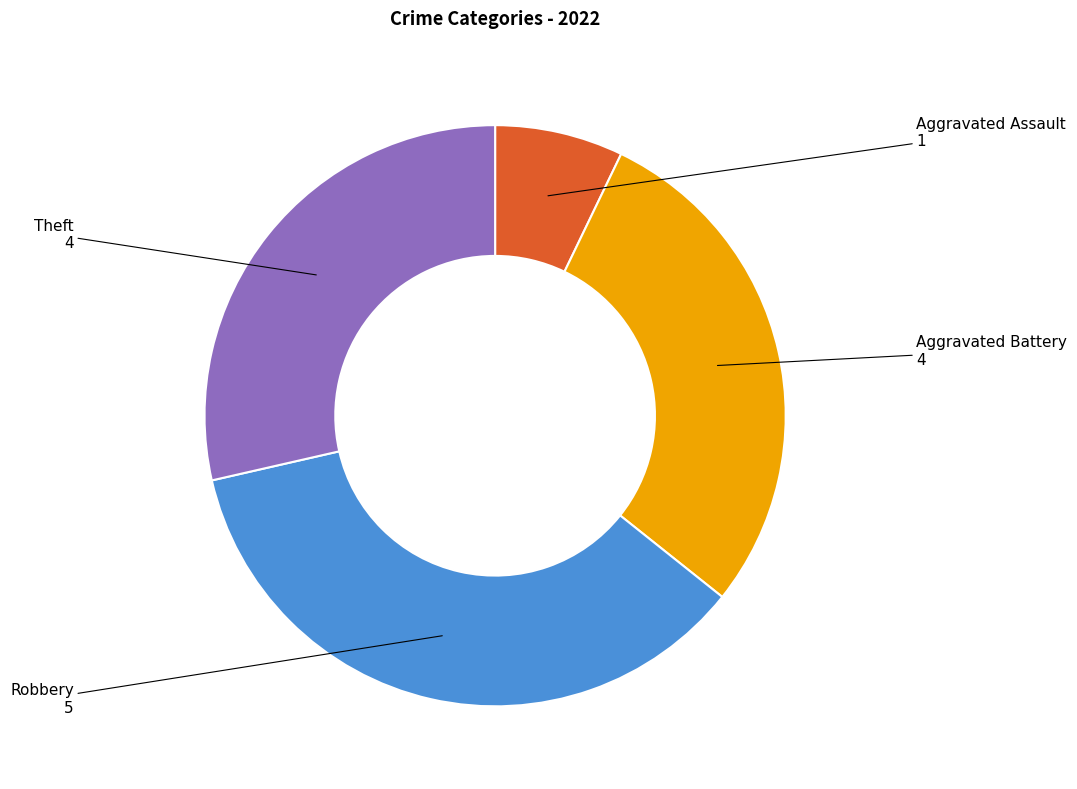

Is there any slice that represents more than half of the pie?

No